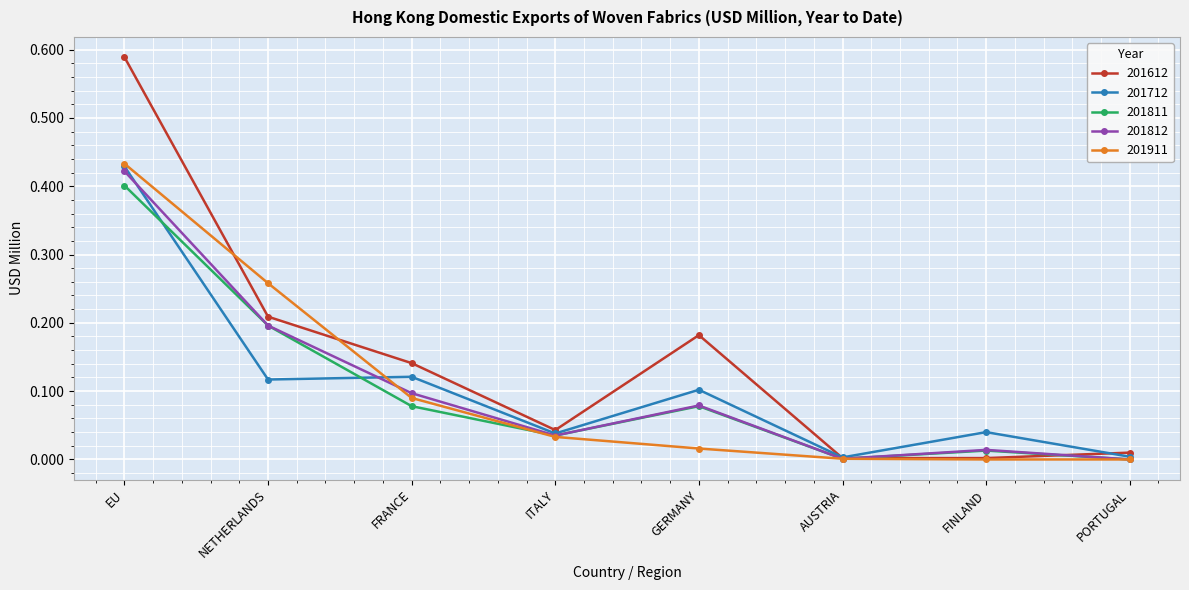

What is the total value across all series at NETHERLANDS?

1.0